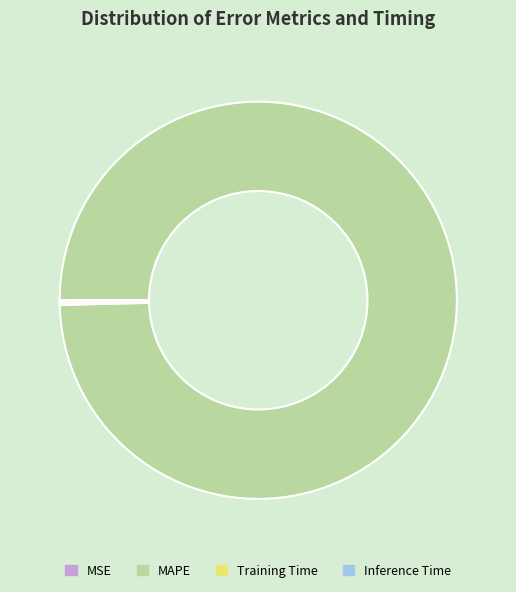

Which category has the biggest portion of the pie?

MAPE